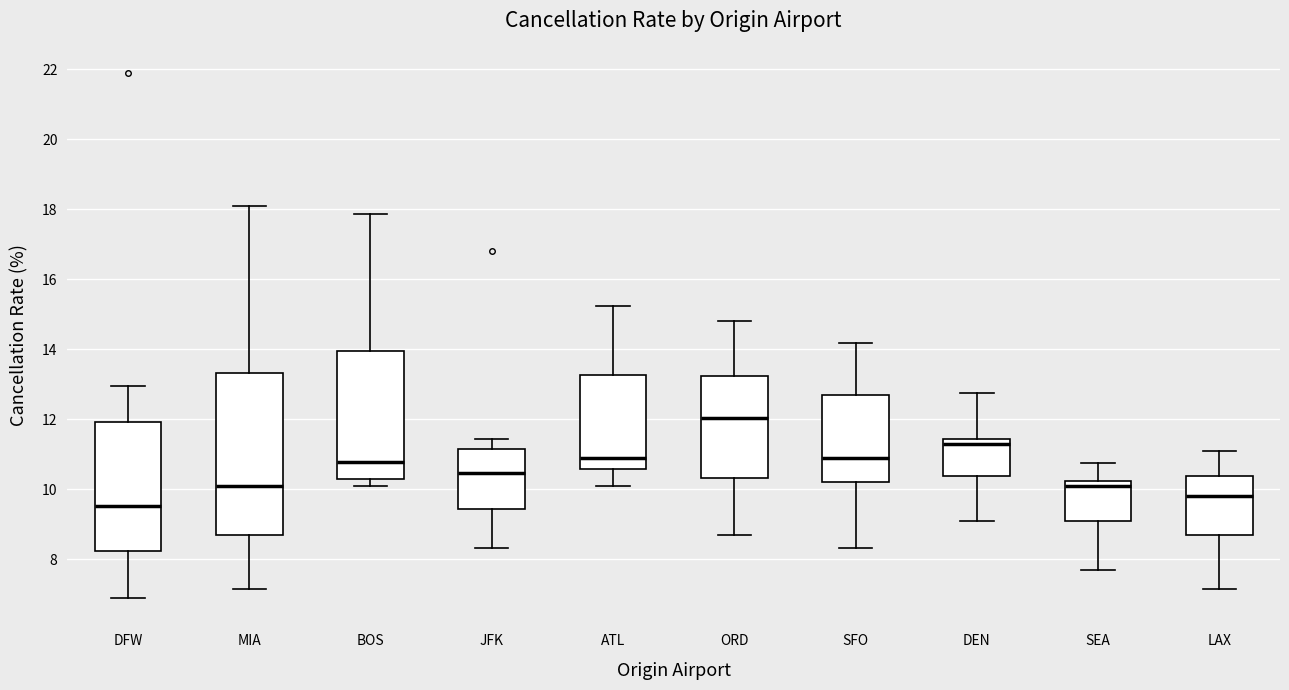

Reading left to right, read every box against the y-axis: the position of its median line, the range the box covers, and the ends of its whiskers. The values are not printed on the chart, so give them approximately, as read against the axis.

DFW: median 9.6, box 8.2 to 12.0, whiskers 6.8 to 13.0
MIA: median 10.2, box 8.8 to 13.4, whiskers 7.2 to 18.0
BOS: median 10.8, box 10.2 to 14.0, whiskers 10.0 to 17.8
JFK: median 10.4, box 9.4 to 11.2, whiskers 8.4 to 11.4
ATL: median 11.0, box 10.6 to 13.2, whiskers 10.2 to 15.2
ORD: median 12.0, box 10.4 to 13.2, whiskers 8.6 to 14.8
SFO: median 11.0, box 10.2 to 12.8, whiskers 8.4 to 14.2
DEN: median 11.4 (just below the box's upper edge), box 10.4 to 11.4, whiskers 9.0 to 12.8
SEA: median 10.0, box 9.2 to 10.2, whiskers 7.6 to 10.8
LAX: median 9.8, box 8.8 to 10.4, whiskers 7.2 to 11.2